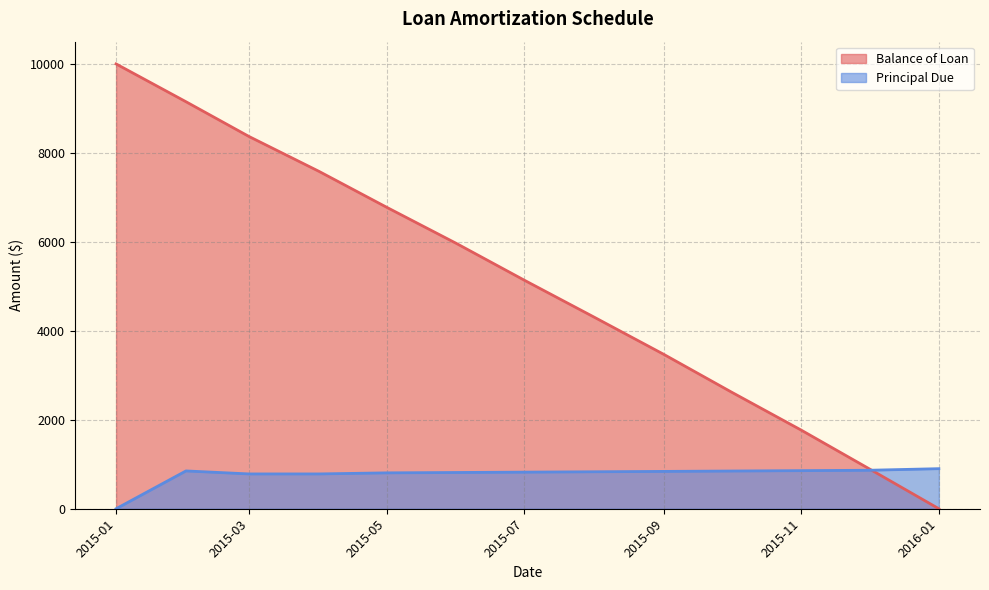

At which label does Balance of Loan reach its minimum?

2016-01